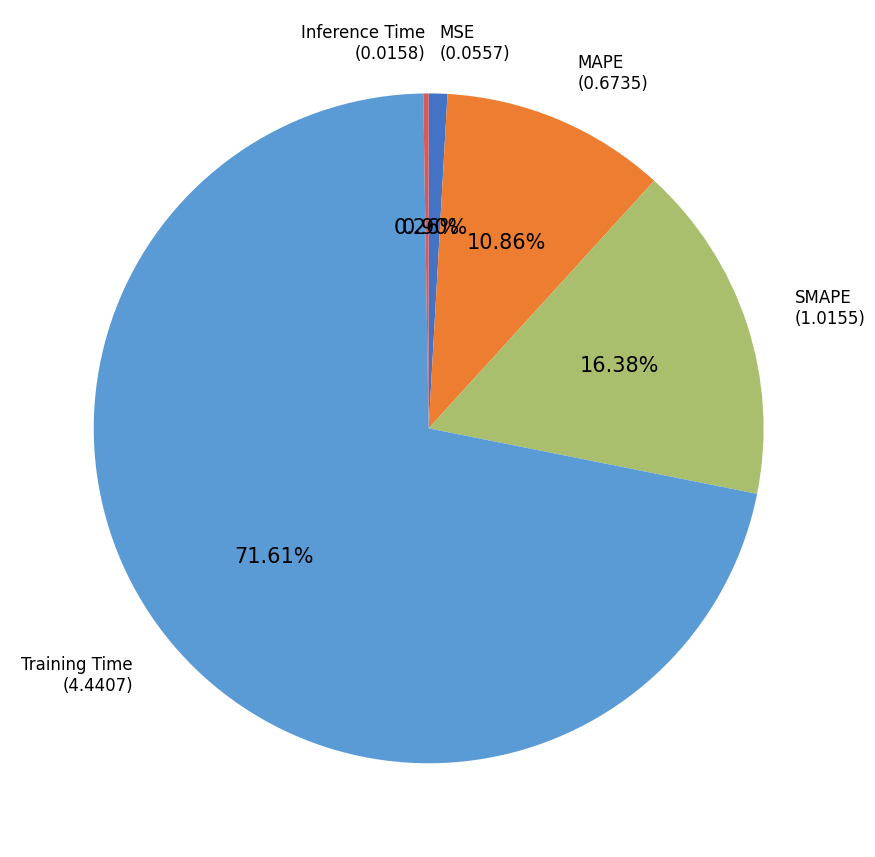

Is there any slice that represents more than half of the pie?

Yes